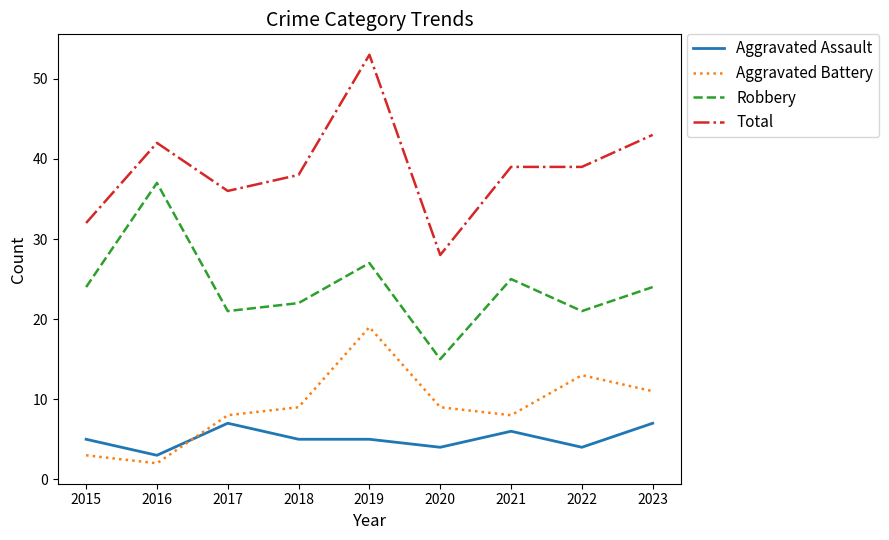

Reading left to right, list all the values displayed in this chart.

Aggravated Assault: 2015=5	2016=3	2017=7	2018=5	2019=5	2020=4	2021=6	2022=4	2023=7
Aggravated Battery: 2015=3	2016=2	2017=8	2018=9	2019=19	2020=9	2021=8	2022=13	2023=11
Robbery: 2015=24	2016=37	2017=21	2018=22	2019=27	2020=15	2021=25	2022=21	2023=24
Total: 2015=32	2016=42	2017=36	2018=38	2019=53	2020=28	2021=39	2022=39	2023=43